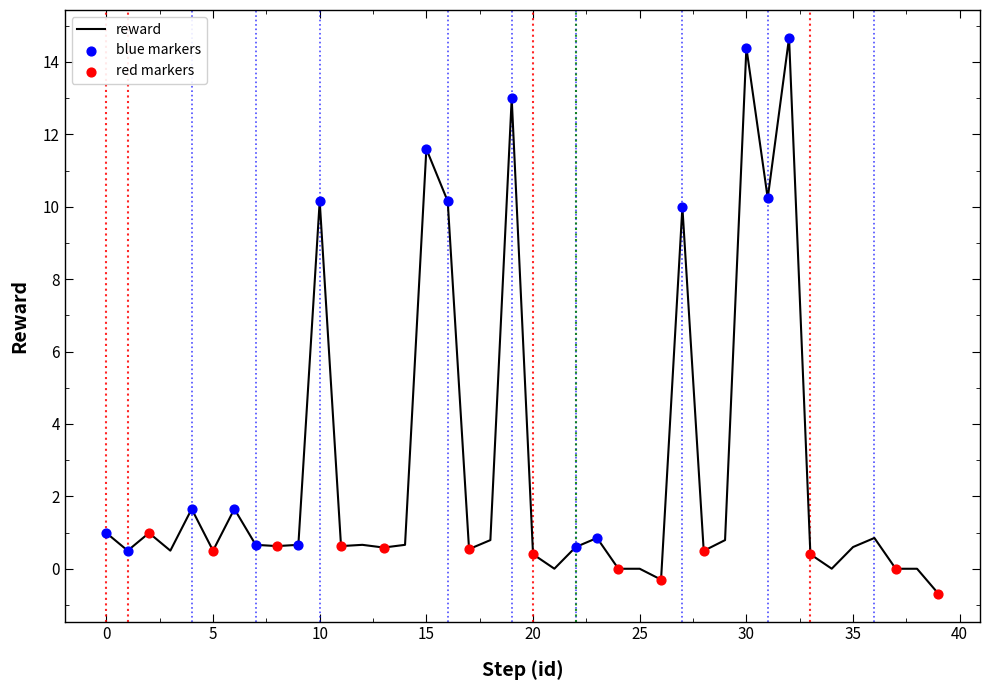

What is the minimum value shown in the chart?

-0.7